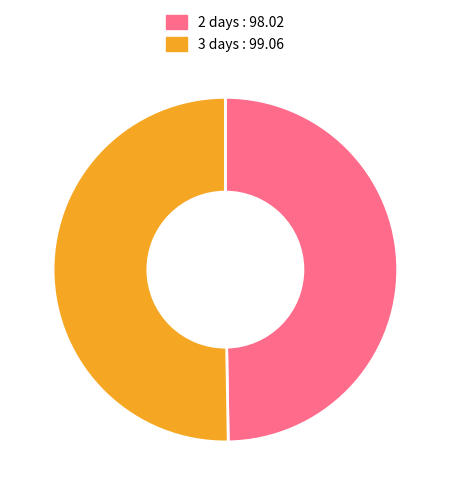

Between 3 days and 2 days, which is larger?

3 days